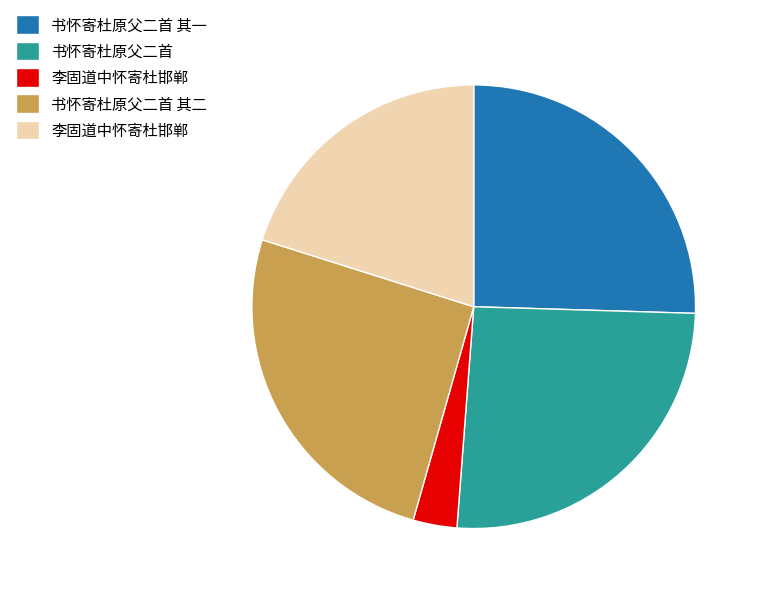

Is there any slice that represents more than half of the pie?

No